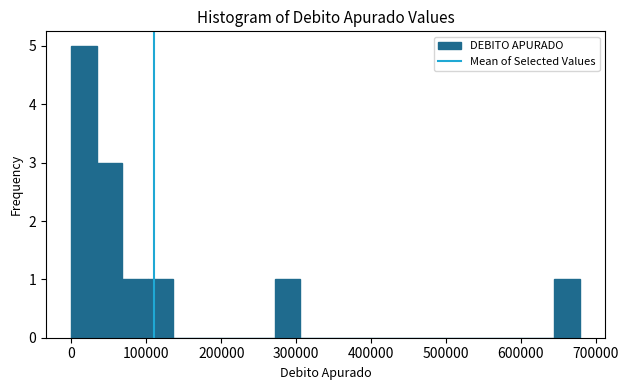

Read against the x-axis, roughly where is the centre of the tallest bar?

20000